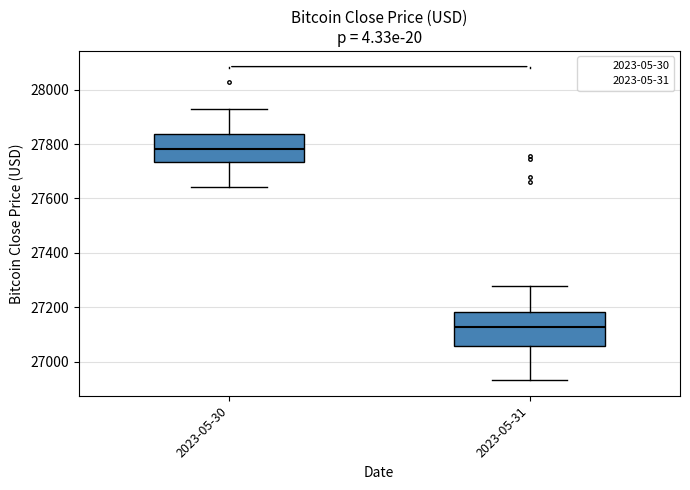

Which box is the tallest, from its lower edge to its upper edge?

2023-05-31